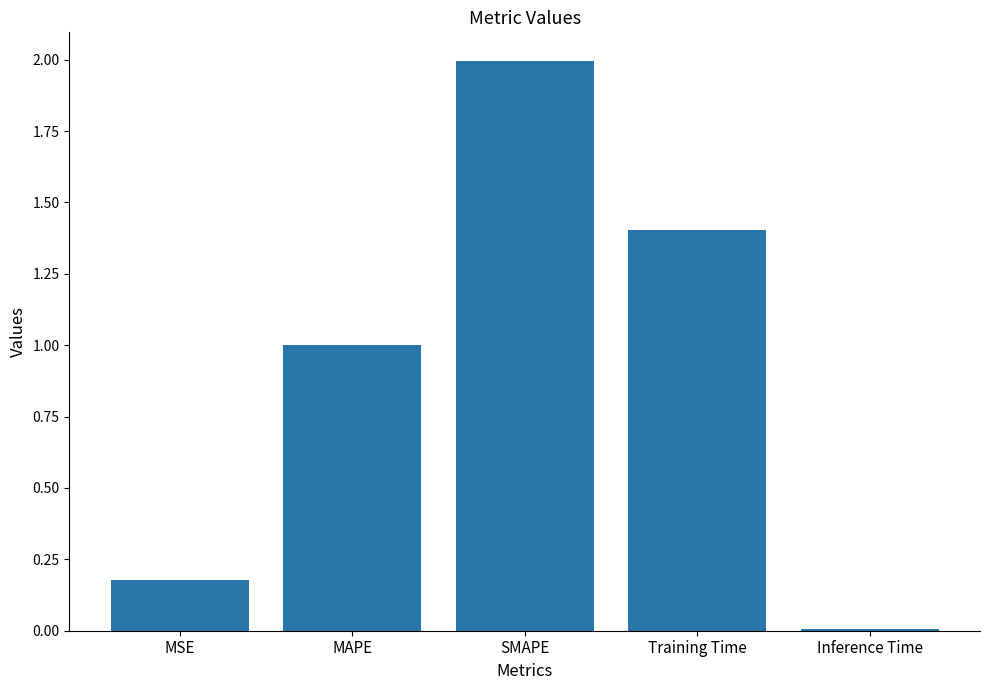

What value does the data have at MAPE?

1.0